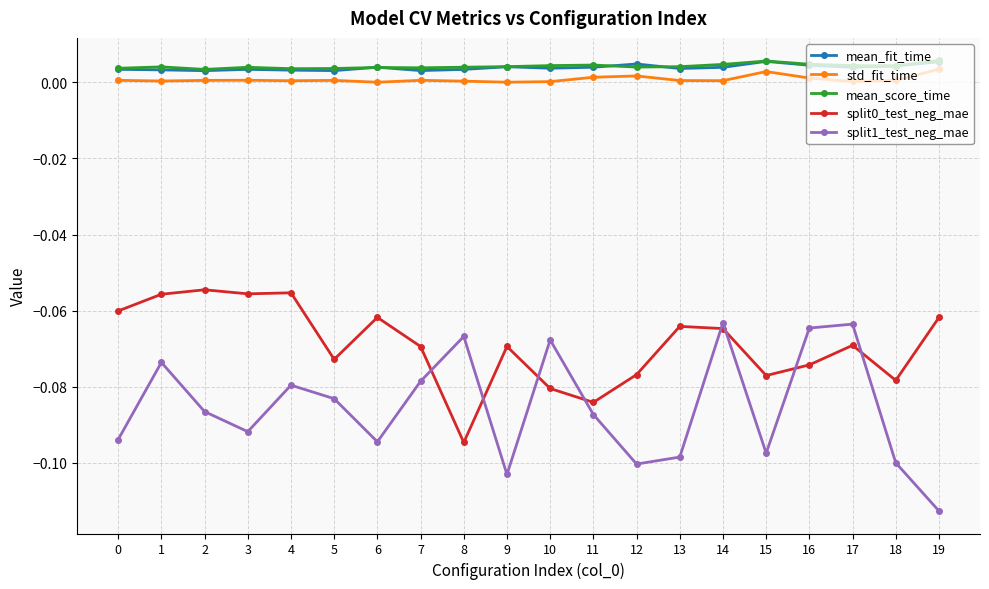

How many lines are shown in the chart?

5